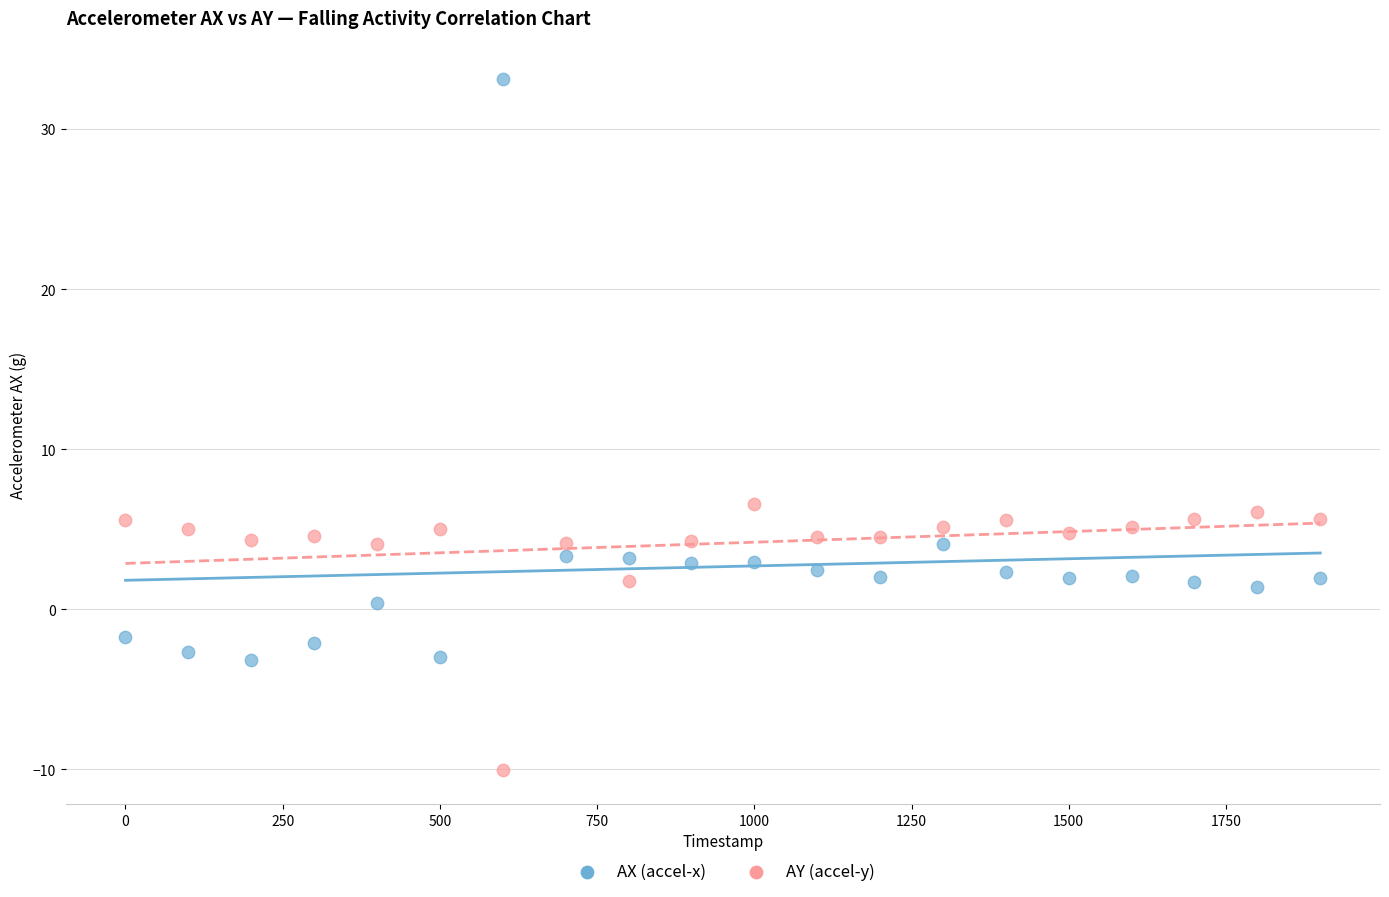

Across all data points, what is the range of Y values (max minus min)?

43.1